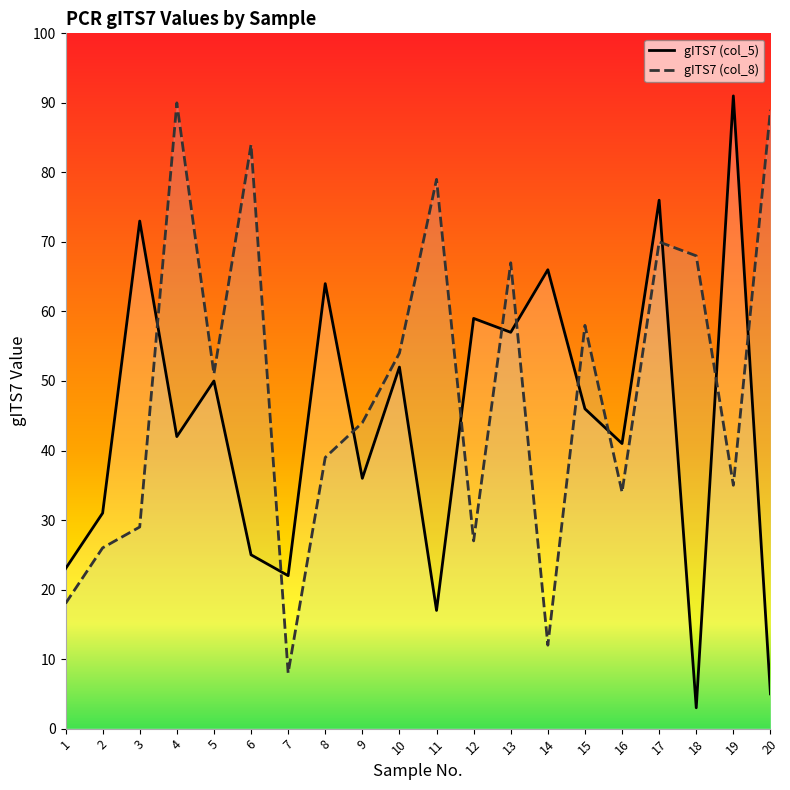

Rank the series at 11 from lowest to highest value.

gITS7 (col_5), gITS7 (col_8)